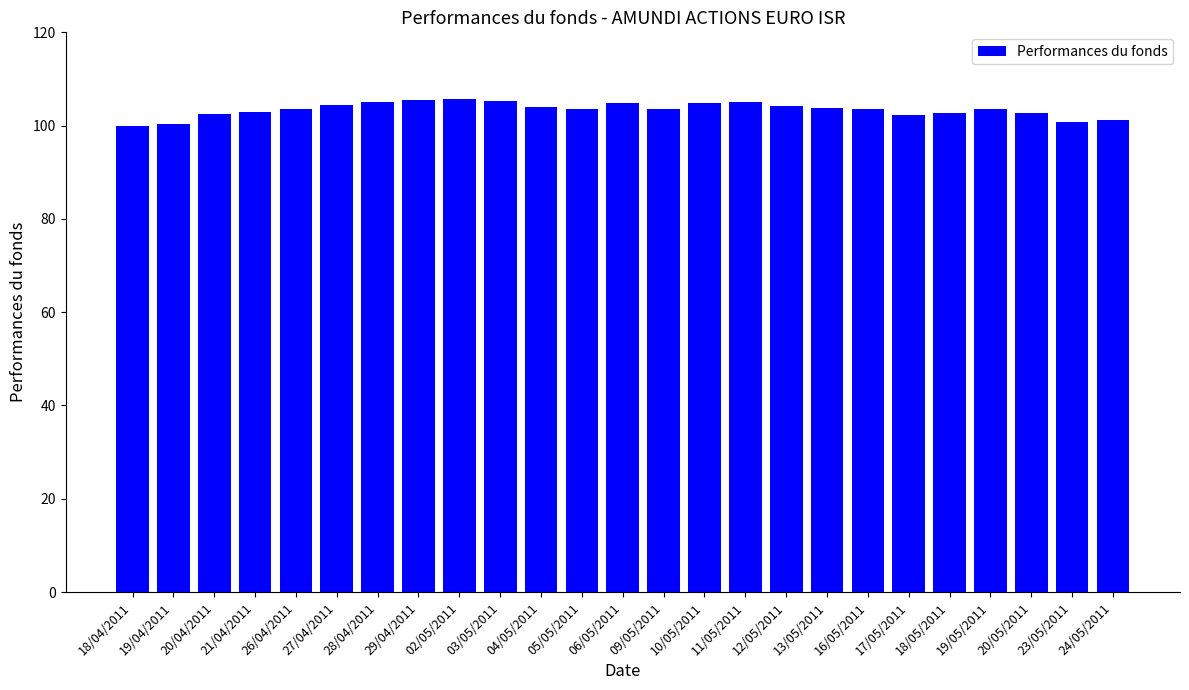

What is the difference between the maximum and minimum values?

5.7